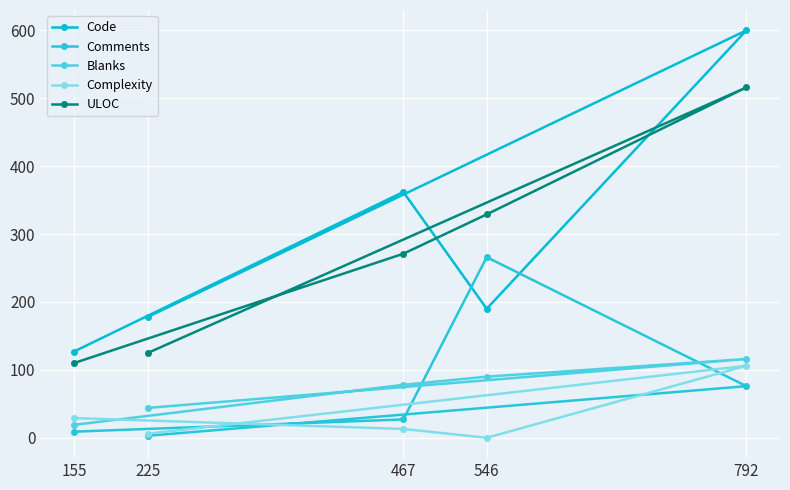

Reading right to left, transcribe all the data shown in this chart.

Code: 792=600	546=190	467=362	225=178	155=127
Comments: 792=76	546=266	467=27	225=3	155=9
Blanks: 792=116	546=90	467=78	225=44	155=19
Complexity: 792=106	546=0	467=13	225=6	155=29
ULOC: 792=516	546=329	467=271	225=125	155=110